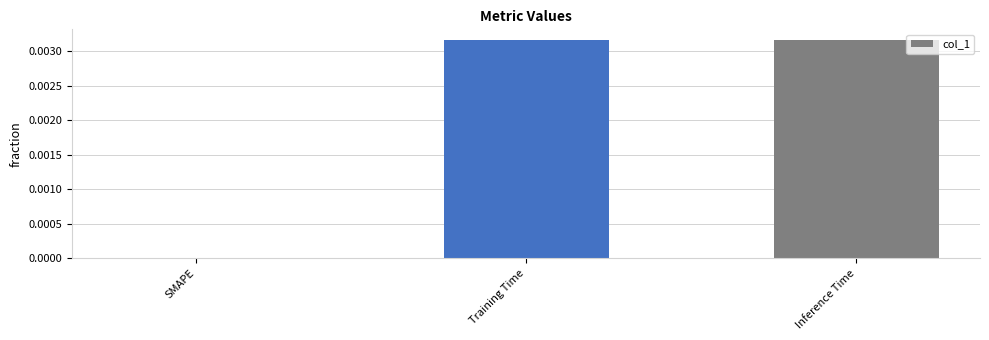

How many values exceed 0?

2